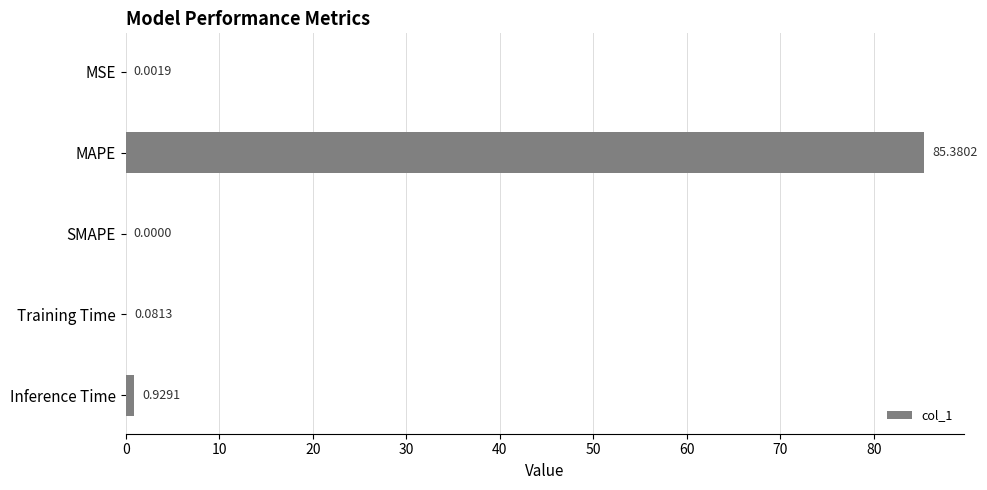

What is the sum of the values at Inference Time and Training Time?

1.0